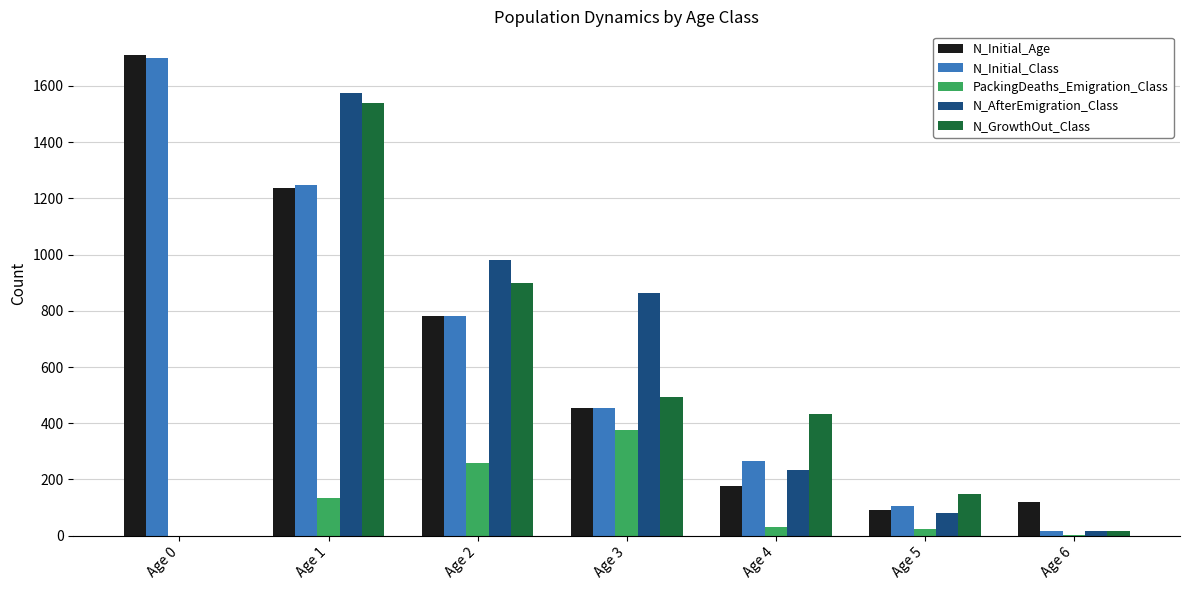

How many groups of bars are there?

7